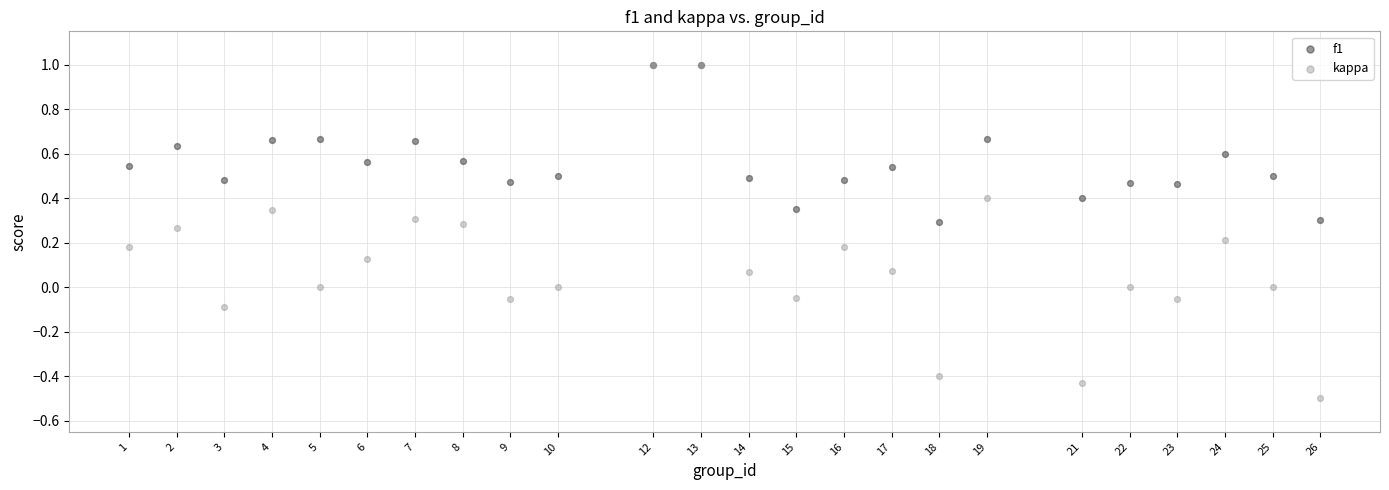

Which series has the widest spread of Y values?

kappa